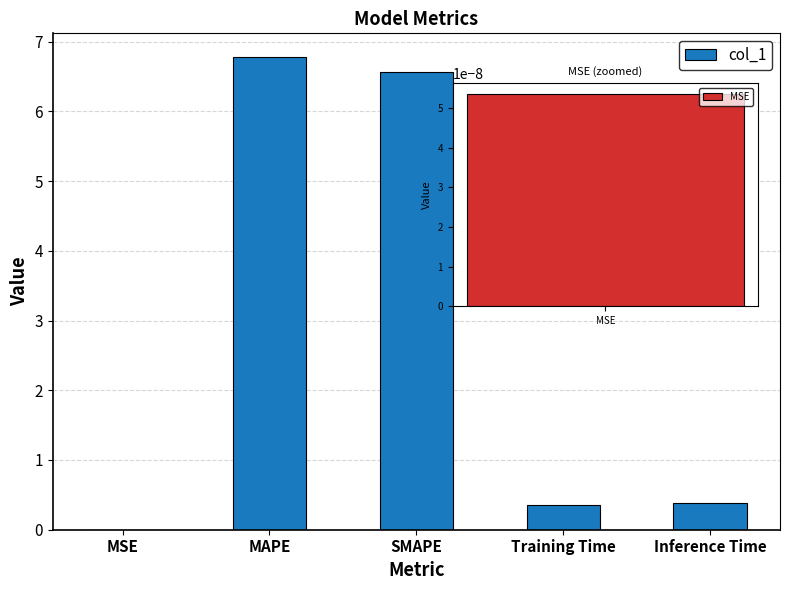

What value does the data have at SMAPE?

6.6